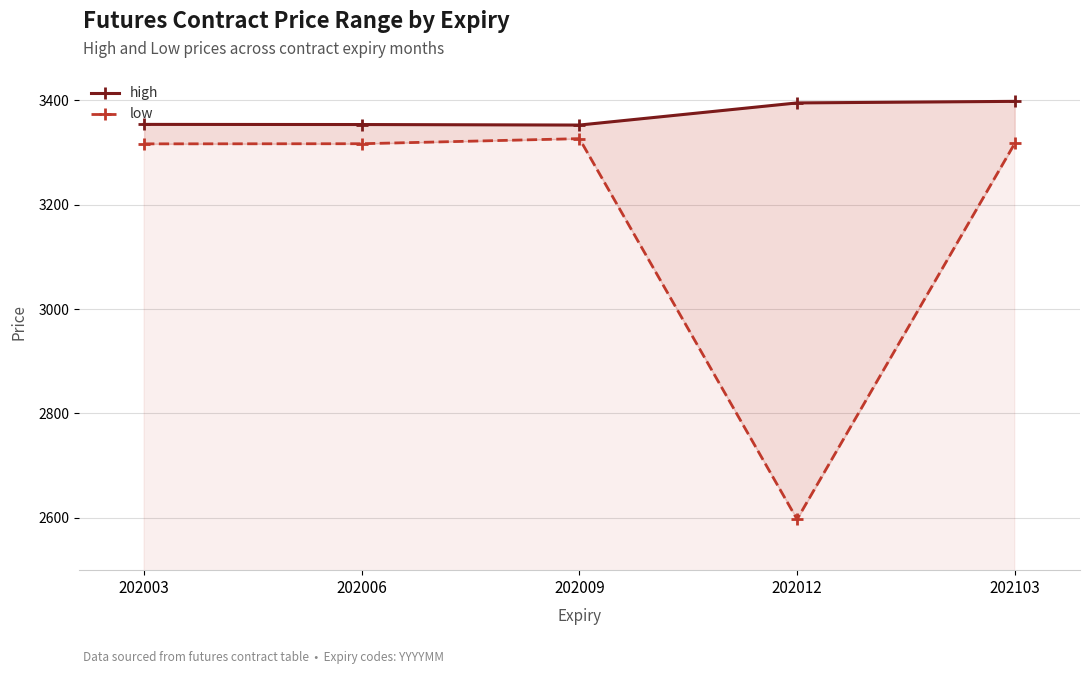

Is the value of high at 202003 greater than the value of low at 202006?

Yes